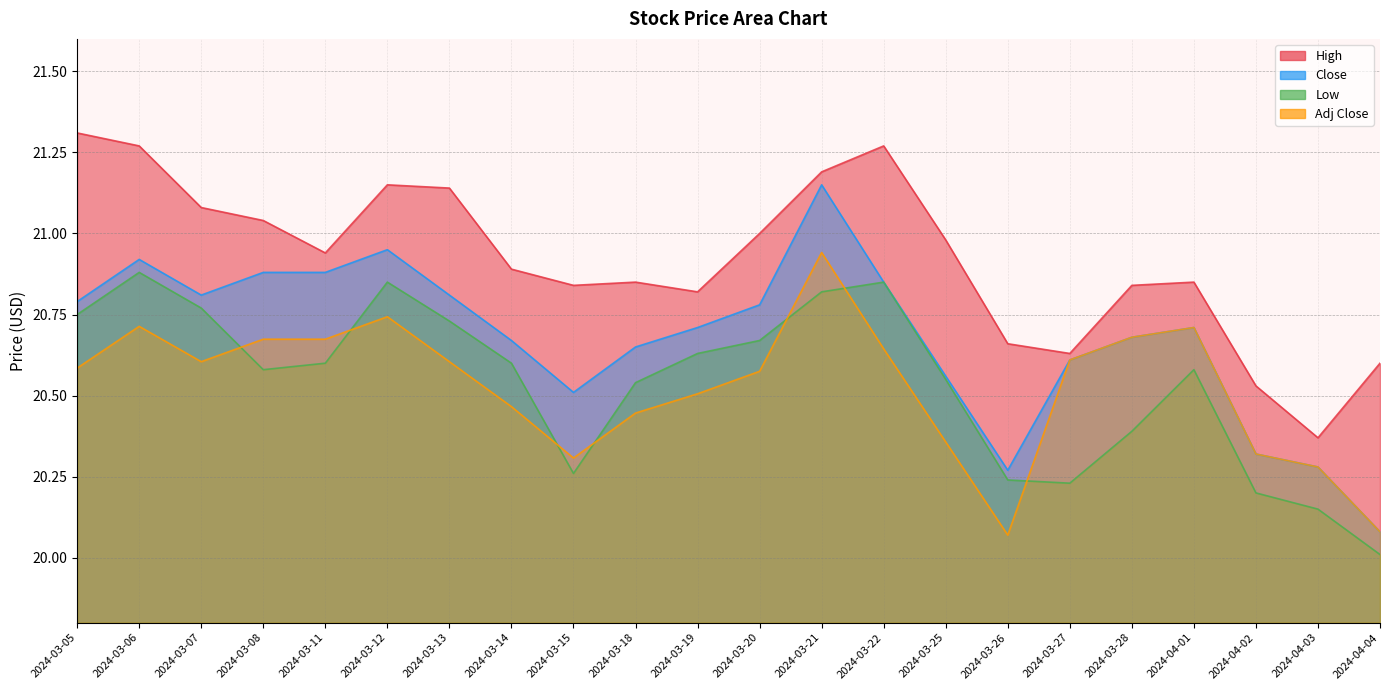

Does the chart display data point markers on the line(s)?

No